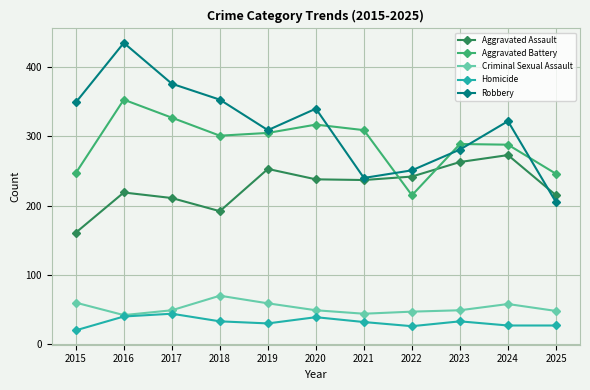

Is it true that Aggravated Assault equals 117 at 2016?

False